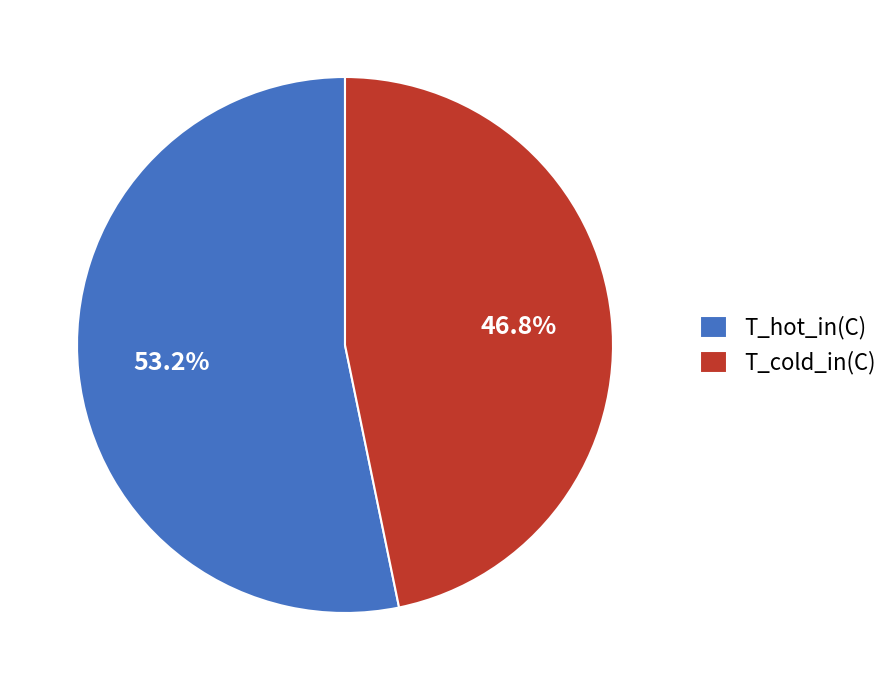

Which slice represents more than half of the pie?

T_hot_in(C)